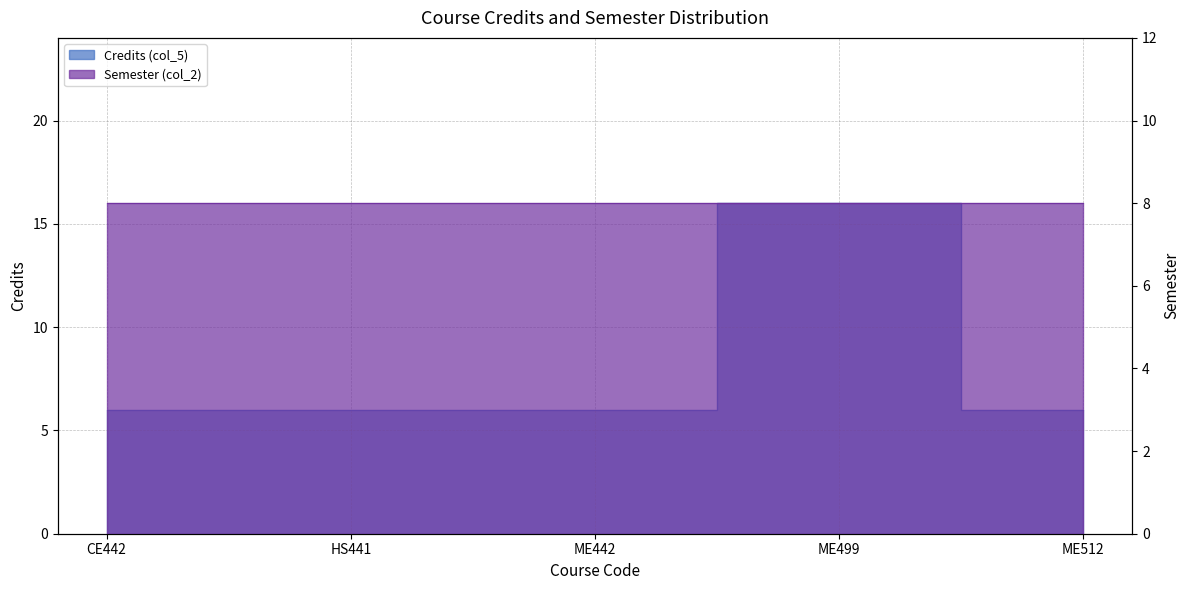

Which has a higher value, ME499 or CE442?

ME499